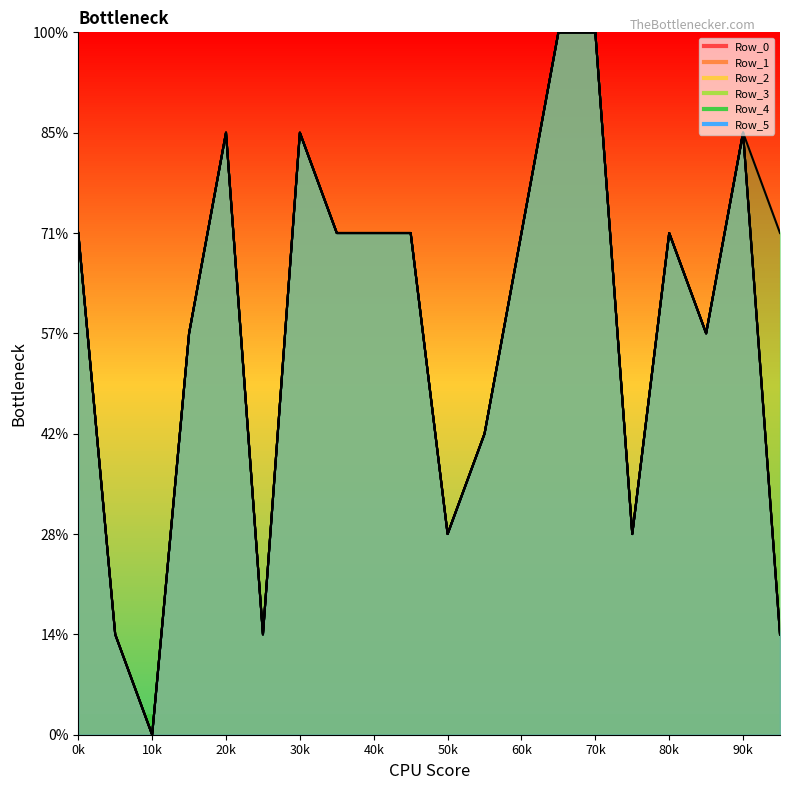

Is the value of Row_2 at 15 greater than the value of Row_1 at 17?

No